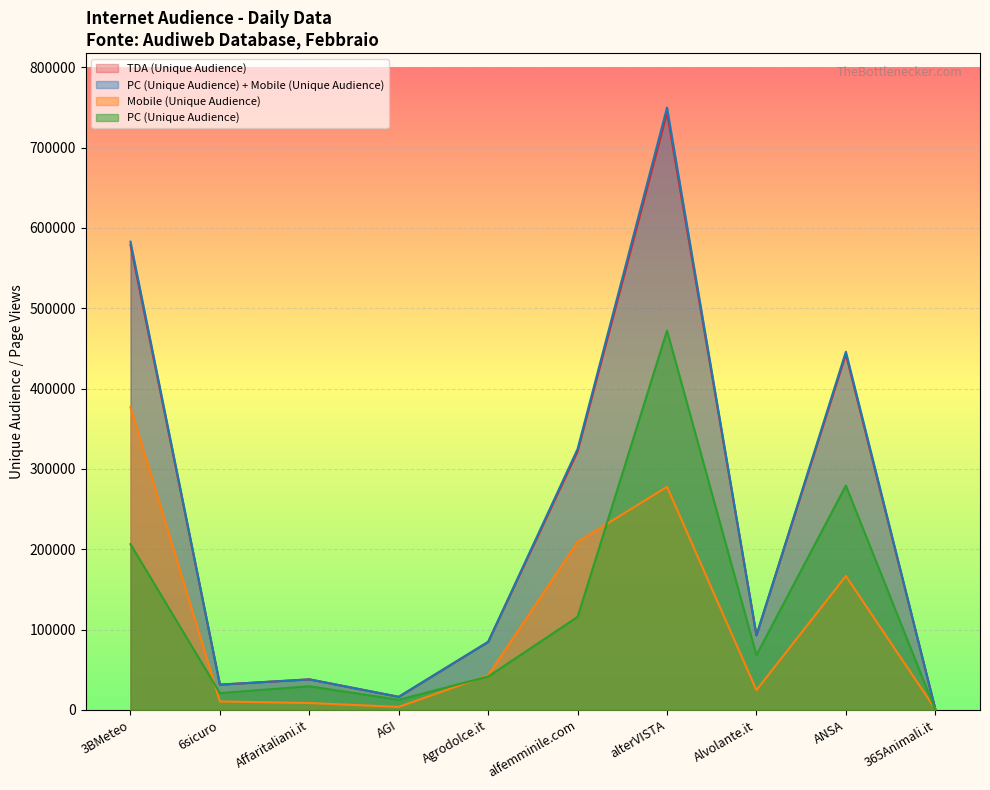

Between 3BMeteo and Agrodolce.it, which series saw the biggest shift?

PC (Unique Audience) + Mobile (Unique Audience)